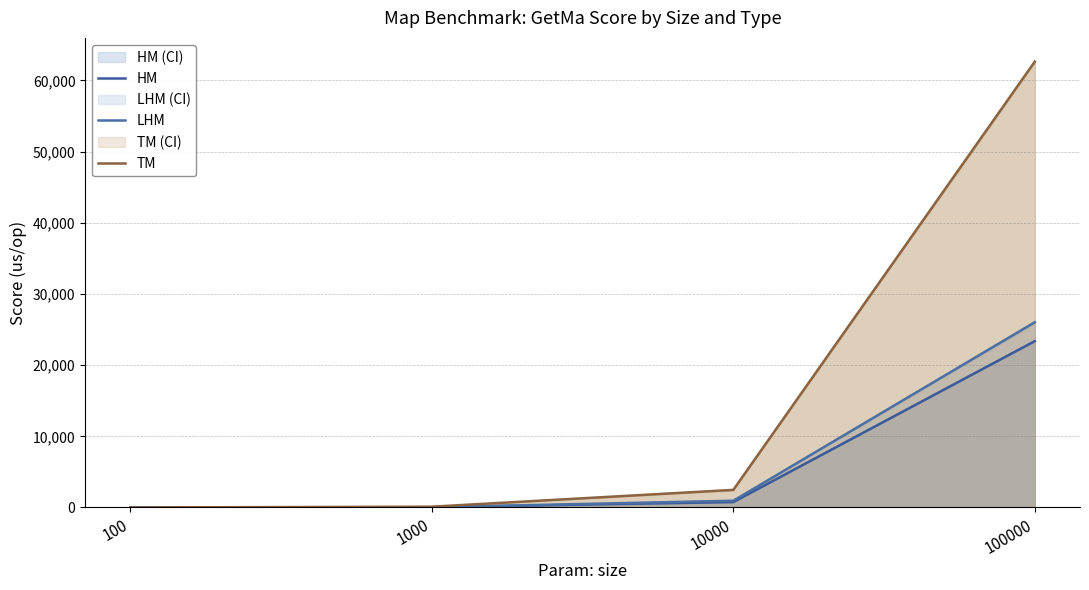

At which category is the sum across all series the highest?

100000